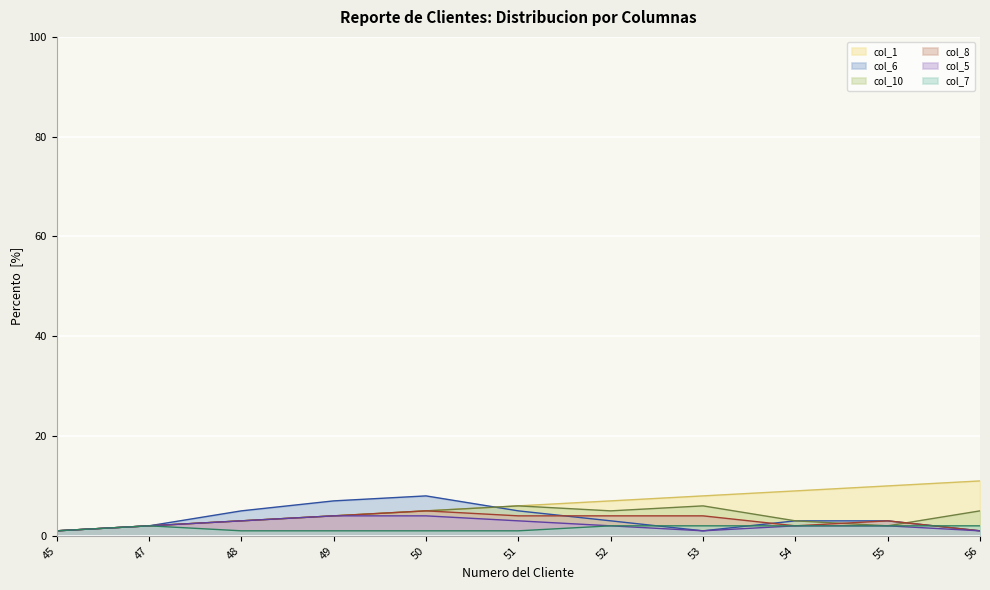

How many values in the col_1 series exceed 6?

5